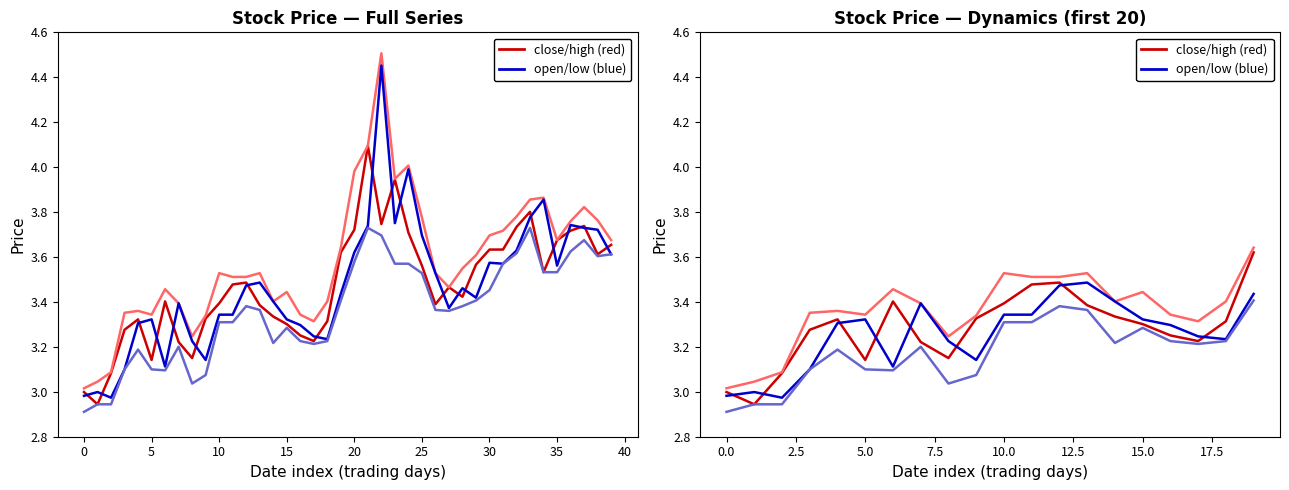

Reading right to left, transcribe all the data shown in this chart.

close: 3.6	3.3	3.2	3.3	3.3	3.3	3.4	3.5	3.5	3.4	3.3	3.2	3.2	3.4	3.1	3.3	3.3	3.1	2.9	3.0
high: 3.6	3.4	3.3	3.3	3.4	3.4	3.5	3.5	3.5	3.5	3.3	3.2	3.4	3.5	3.3	3.4	3.4	3.1	3.0	3.0
open: 3.4	3.2	3.2	3.3	3.3	3.4	3.5	3.5	3.3	3.3	3.1	3.2	3.4	3.1	3.3	3.3	3.1	3.0	3.0	3.0
low: 3.4	3.2	3.2	3.2	3.3	3.2	3.4	3.4	3.3	3.3	3.1	3.0	3.2	3.1	3.1	3.2	3.1	2.9	2.9	2.9